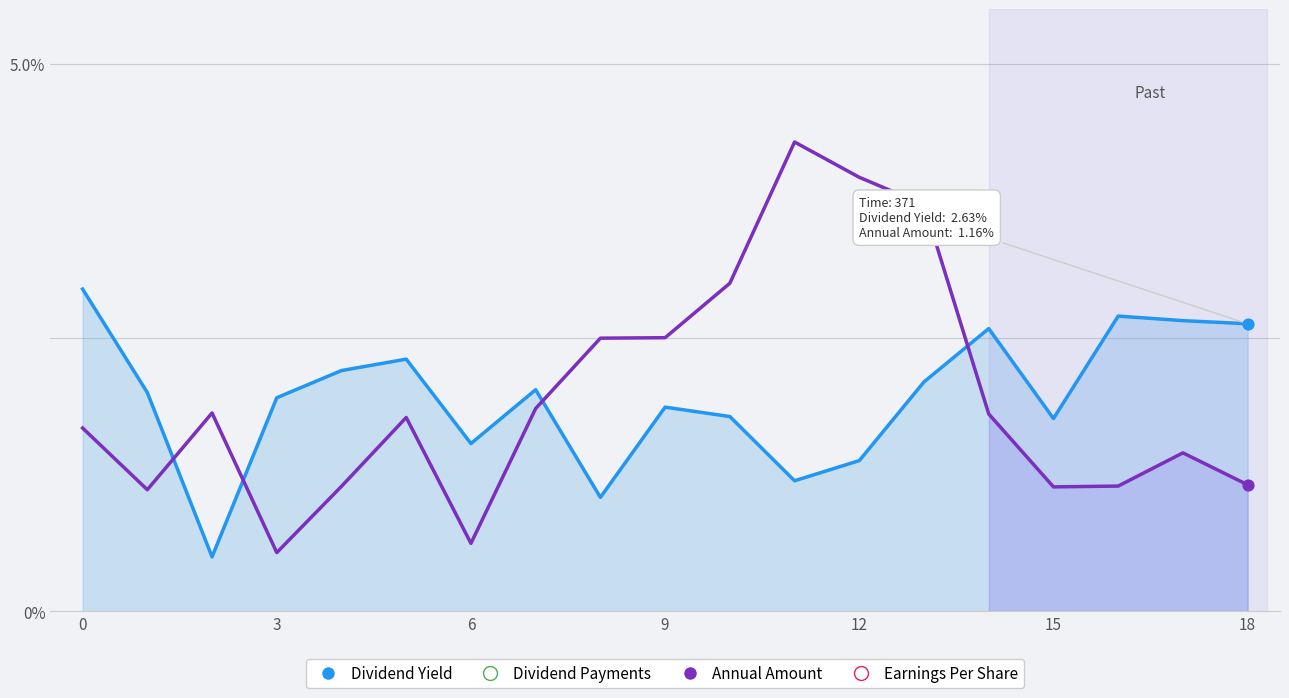

Is the value of Annual Amount at 9 greater than the value of Dividend Yield at 18?

No